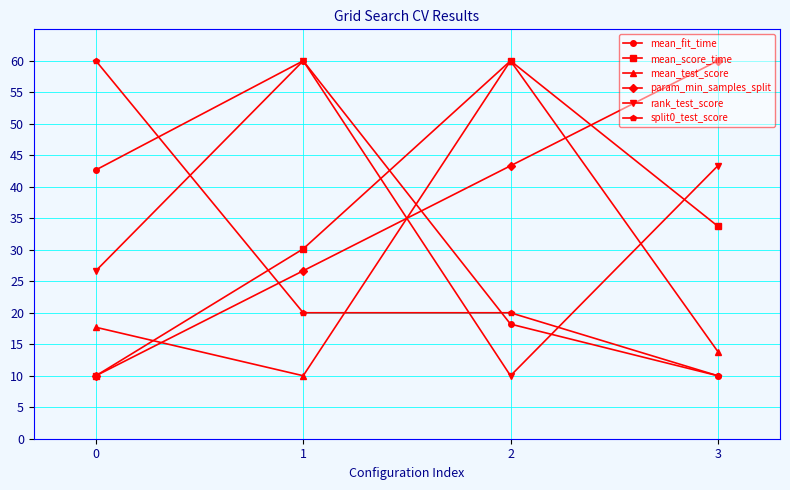

What is the value of the split0_test_score point at the 1st from the left?

60.0